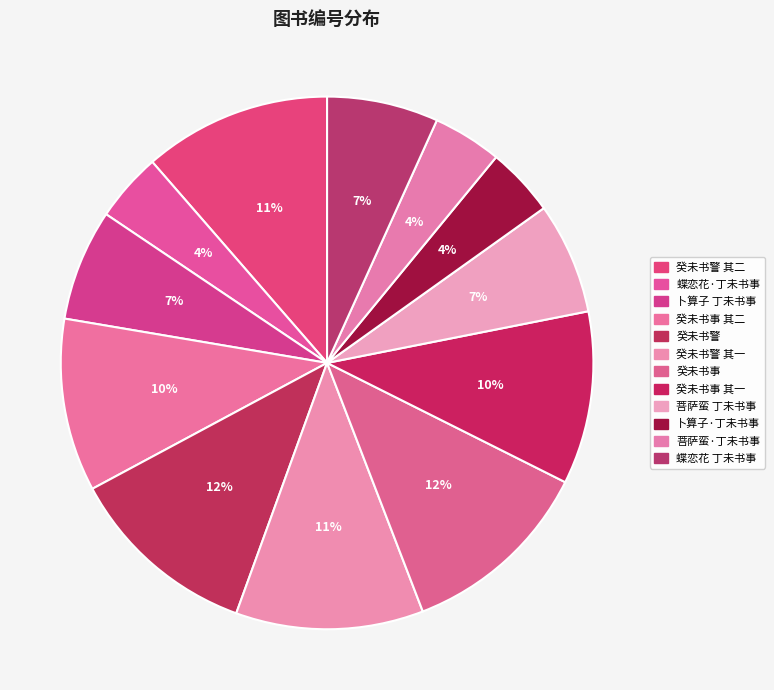

To the nearest percent, what is the average slice percentage?

8%